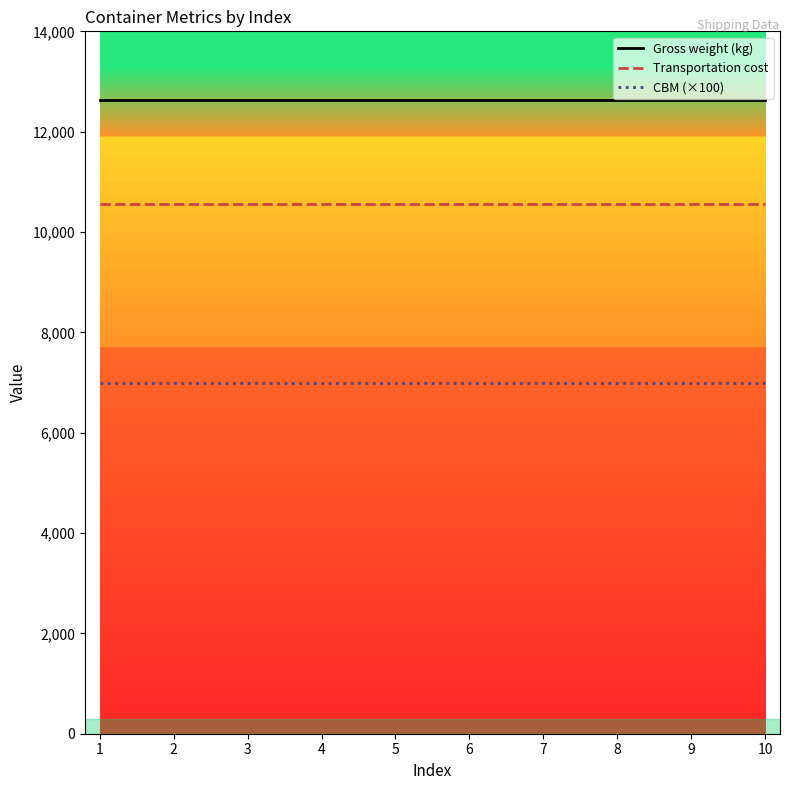

Reading left to right, extract all data points from this chart.

Gross weight (kg): 12640	12640	12640	12640	12640	12640	12640	12640	12640	12640
Transportation cost: 10550	10550	10550	10550	10550	10550	10550	10550	10550	10550
CBM (×100): 7000	7000	7000	7000	7000	7000	7000	7000	7000	7000